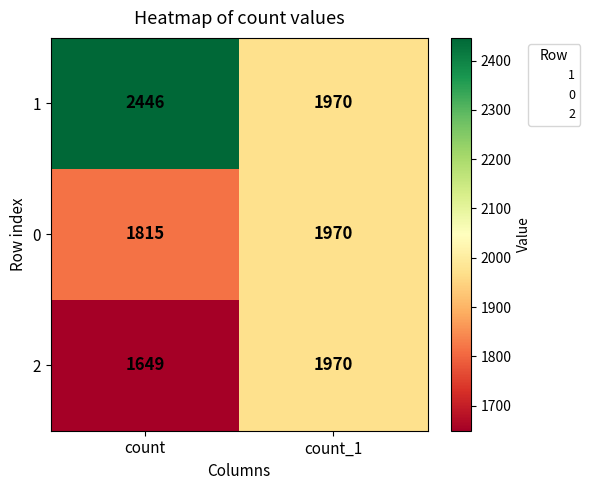

At which category does the chart reach its peak across all series?

count